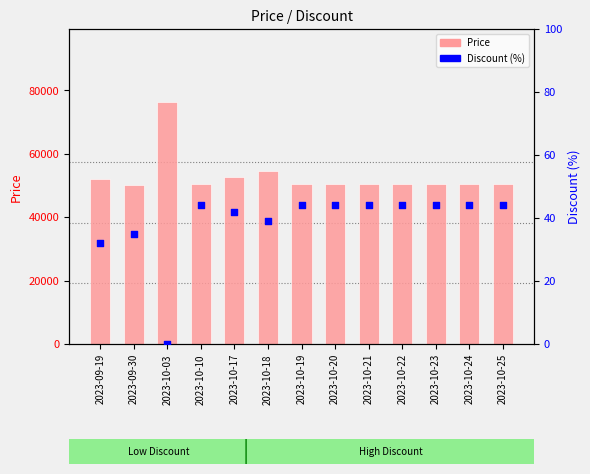

What are all the series names shown in the legend?

Price, Discount